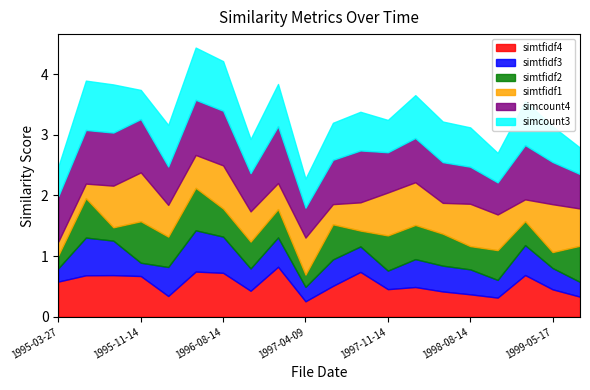

Which series changed the most between 1997-05-15 and 1998-08-14?

simtfidf1